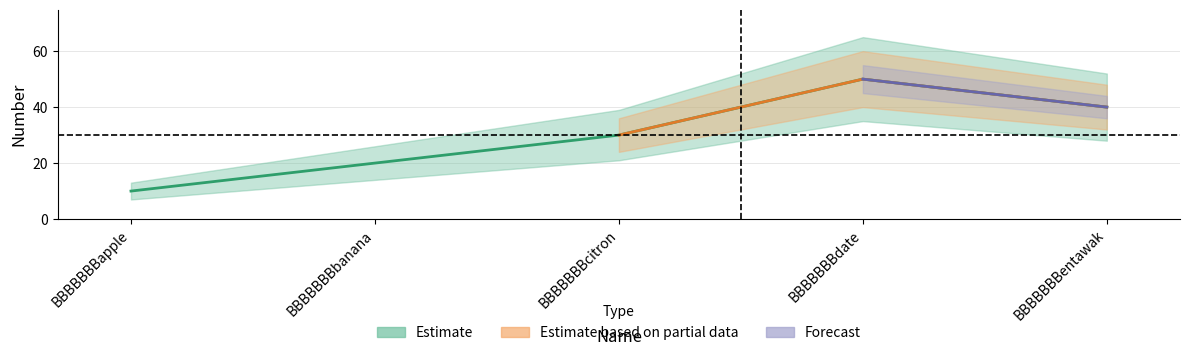

What is the minimum value shown in the chart?

10